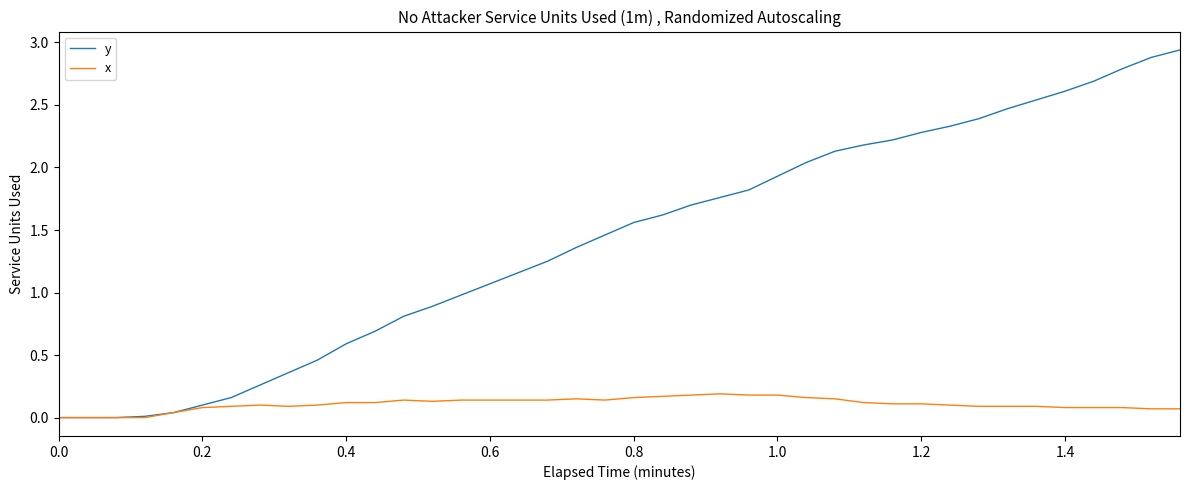

Which series has the largest range (max minus min)?

y